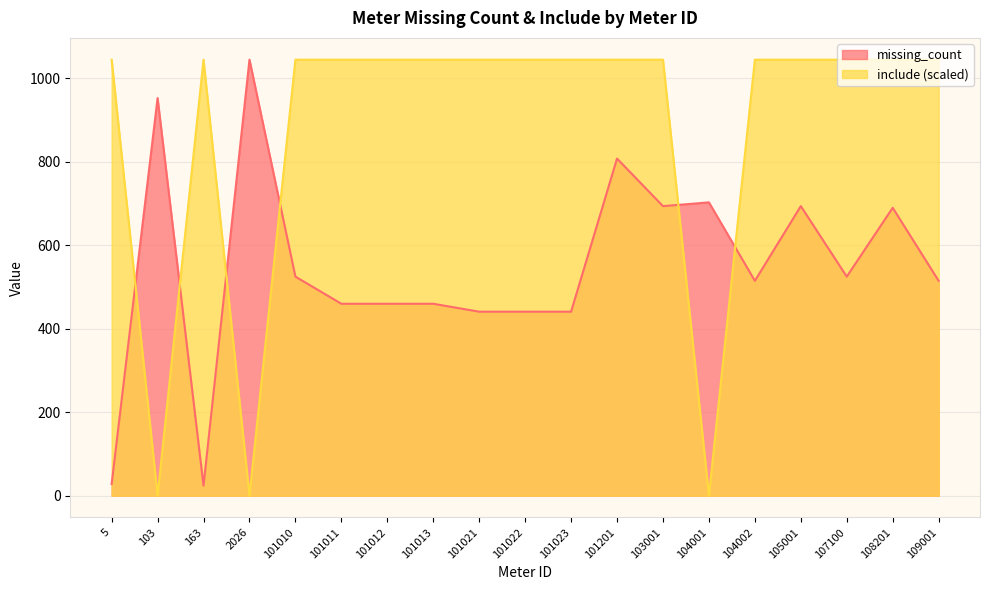

Is the value of include at 104001 greater than the value of missing_count at 101012?

No